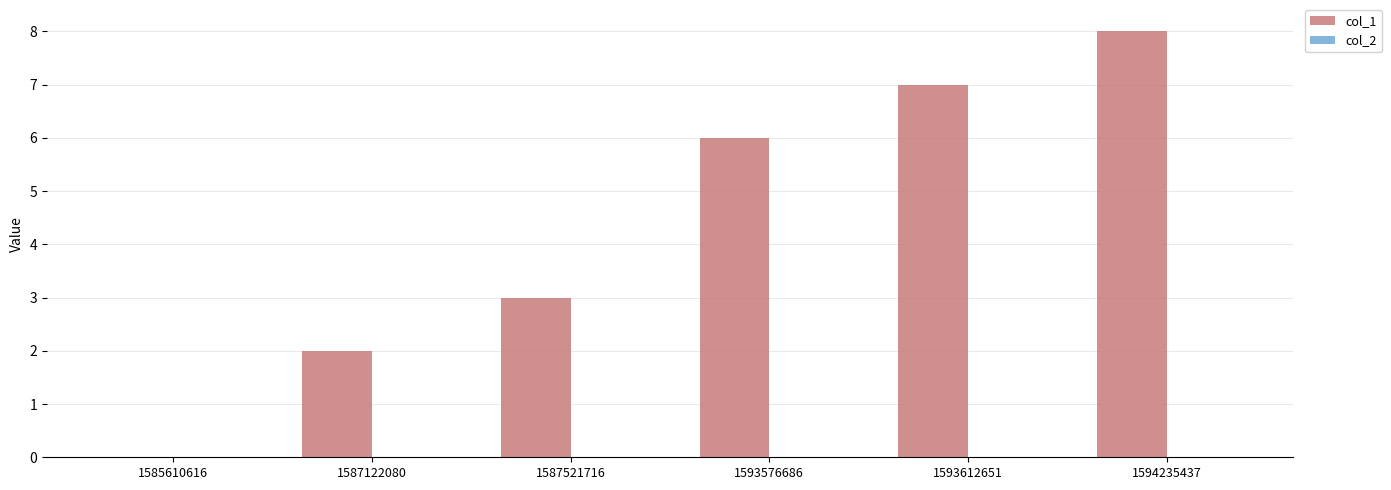

Reading left to right, extract all data points from this chart.

1585610616=0	1587122080=2	1587521716=3	1593576686=6	1593612651=7	1594235437=8